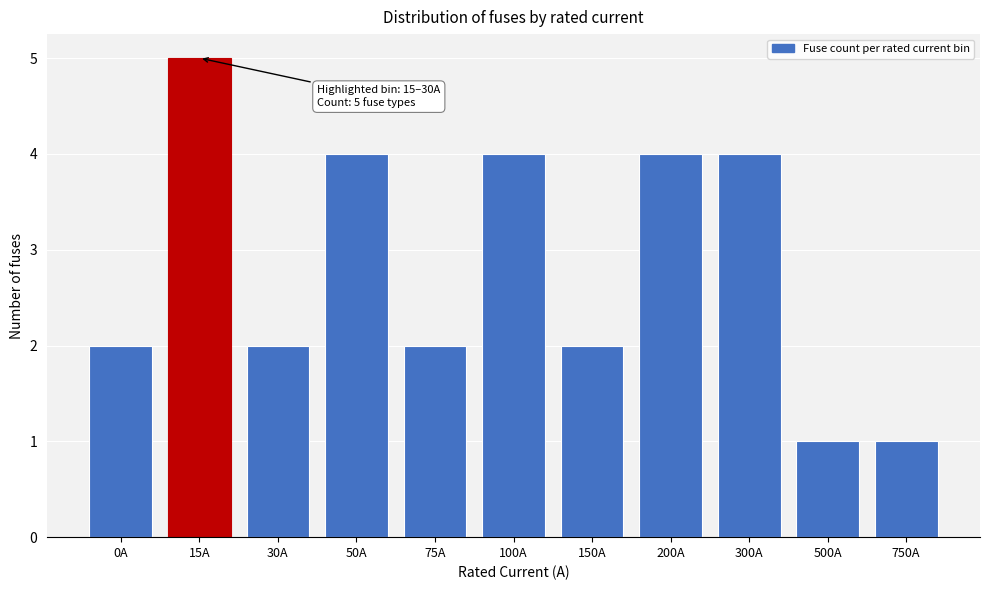

Reading left to right, transcribe all the data shown in this chart.

2	5	2	4	2	4	2	4	4	1	1